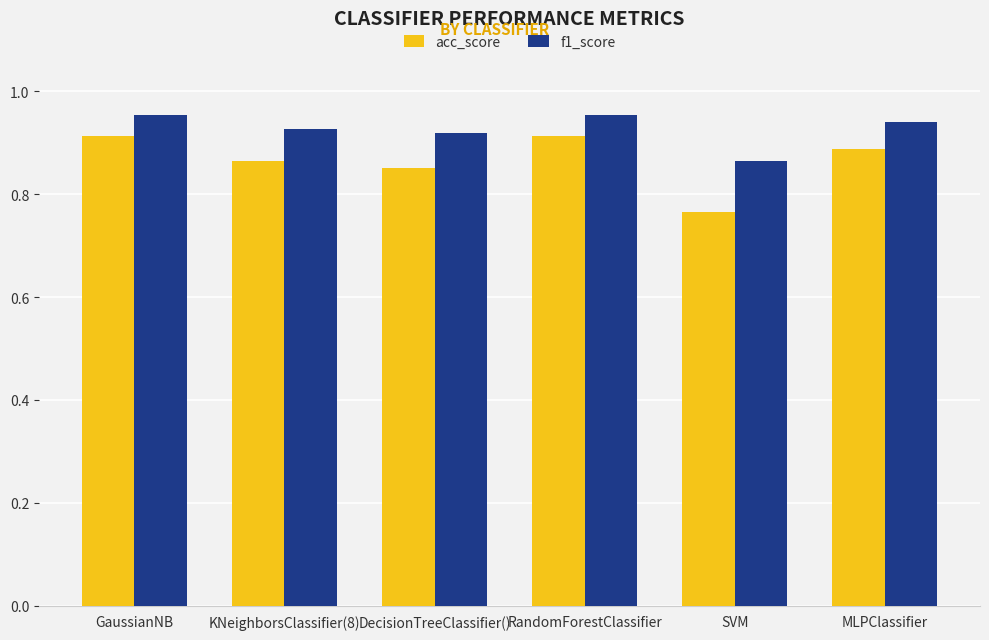

What is the label of the 3rd bar from the left?

DecisionTreeClassifier()